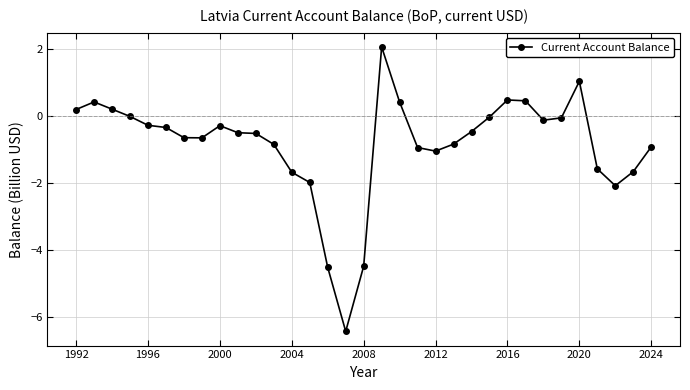

What is the difference between the maximum and minimum values?

8.5